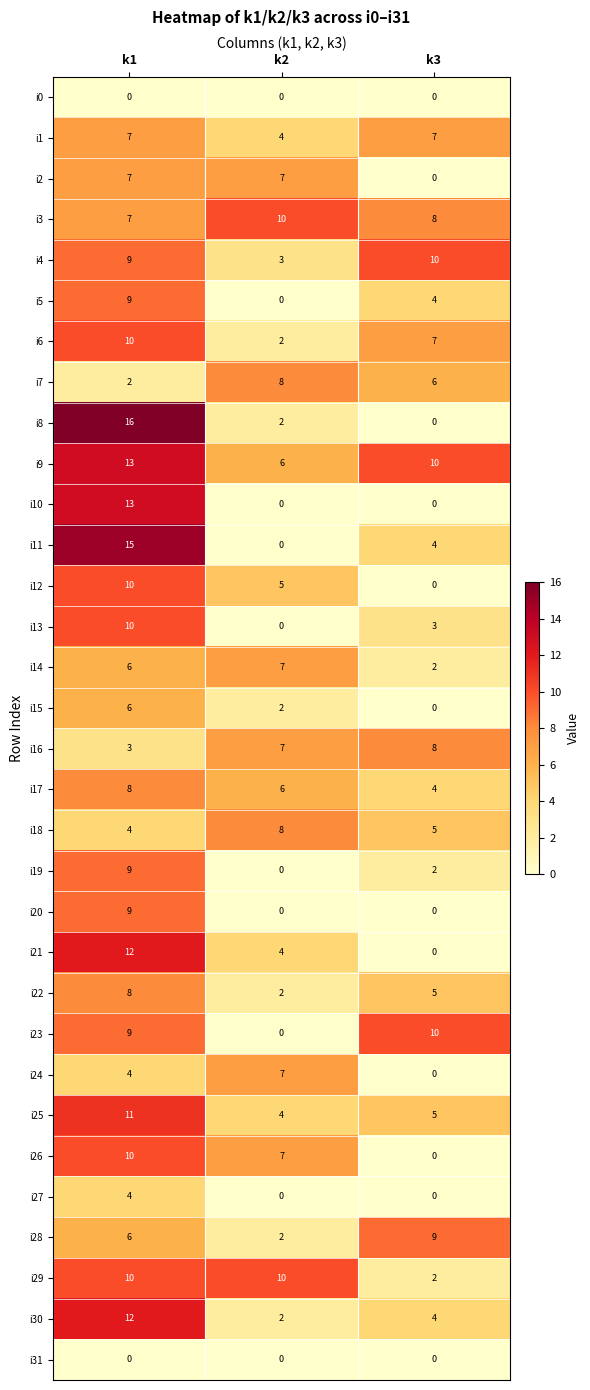

What is the difference between the highest and lowest values at k1?

16